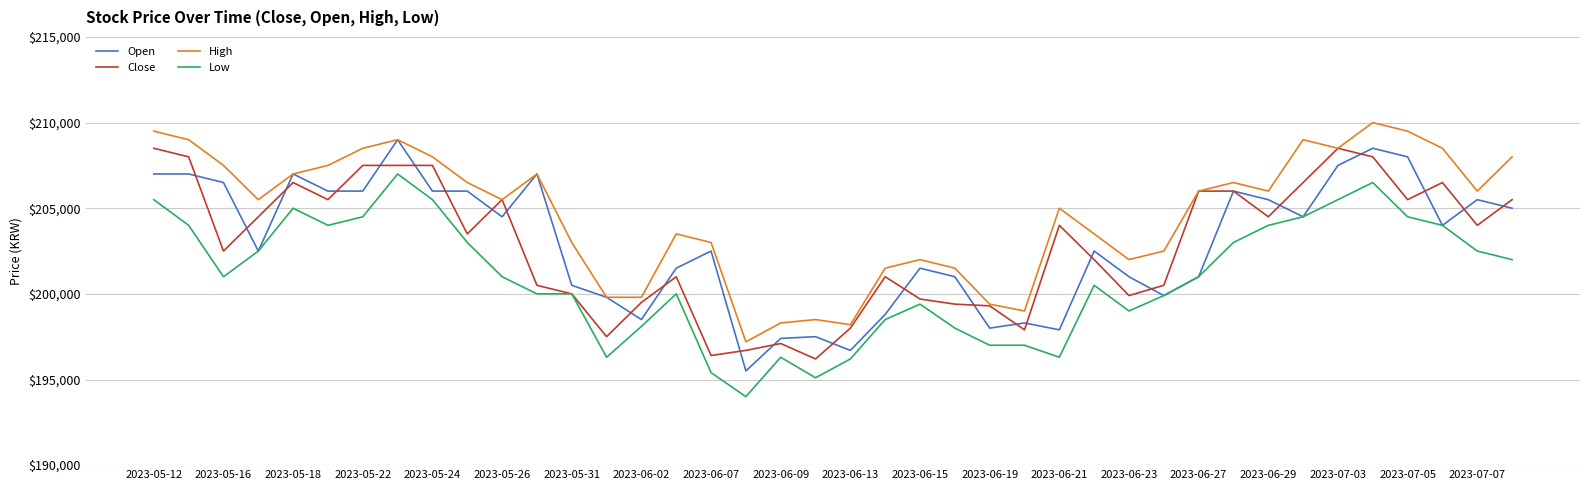

Which series has the largest total across all categories?

High